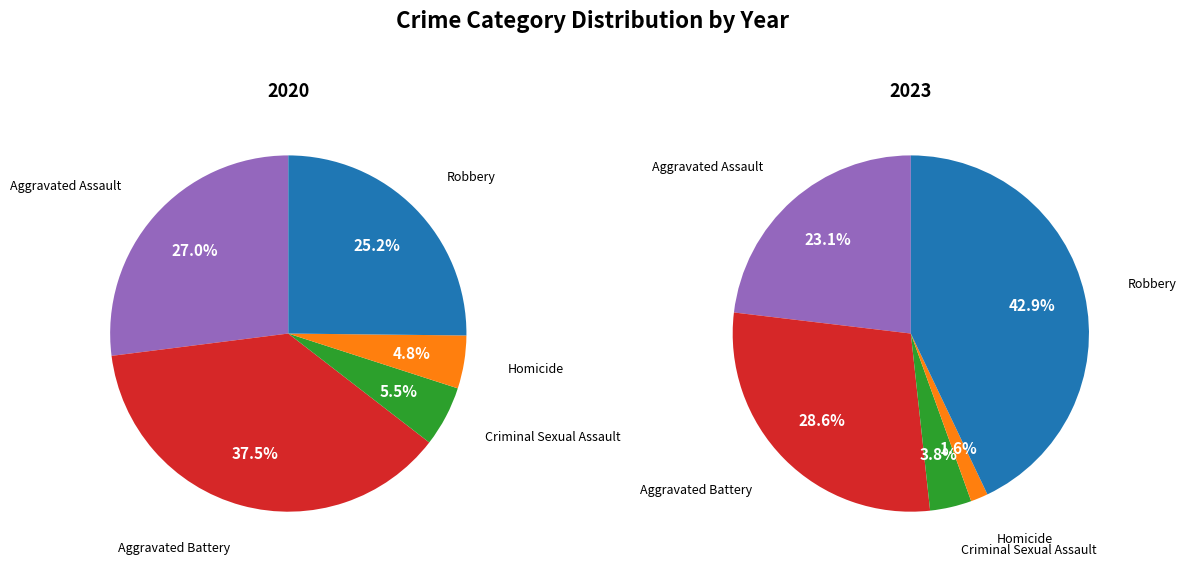

Rank the series at 2 from lowest to highest value.

values_2020, values_2023